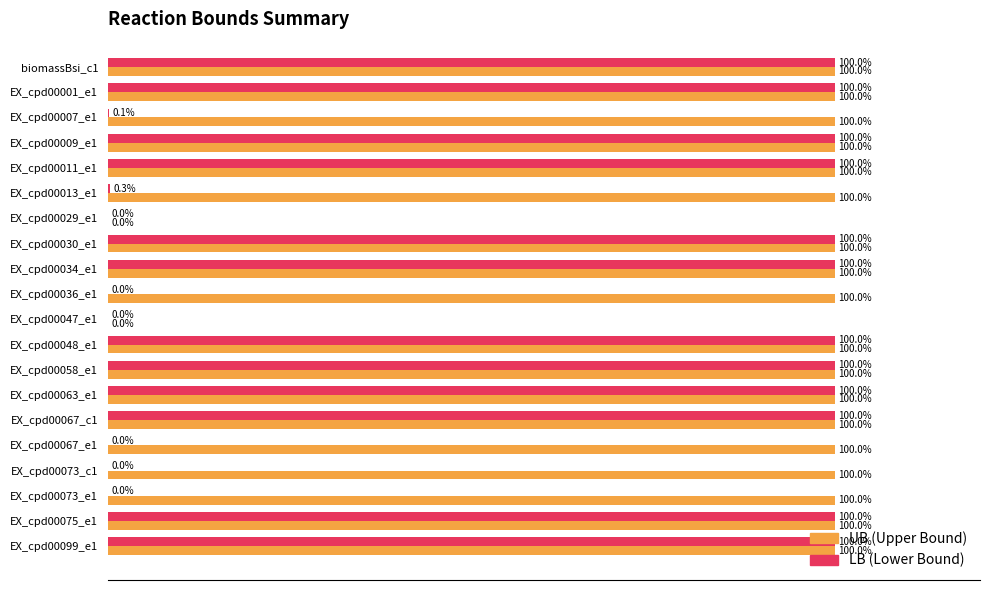

How many bars are there in total?

40